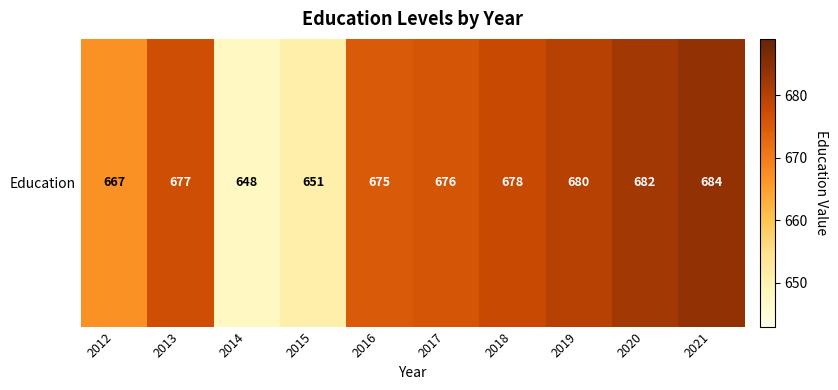

What is the approximate value at 2015?

651